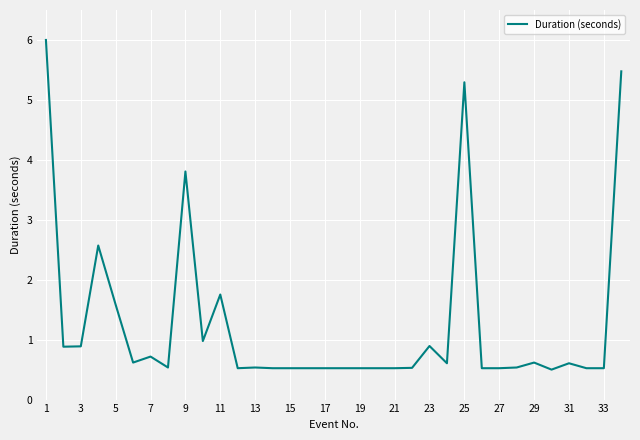

Reading right to left, what are all the values shown in this chart?

5.5	0.5	0.5	0.6	0.5	0.6	0.5	0.5	0.5	5.3	0.6	0.9	0.5	0.5	0.5	0.5	0.5	0.5	0.5	0.5	0.5	0.5	0.5	1.8	1.0	3.8	0.5	0.7	0.6	1.6	2.6	0.9	0.9	6.0